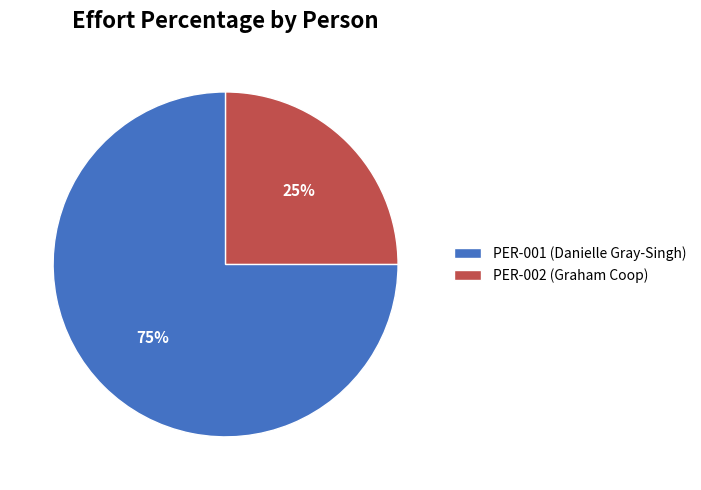

To the nearest percent, what portion does PER-001 (Danielle Gray-Singh) represent?

75%